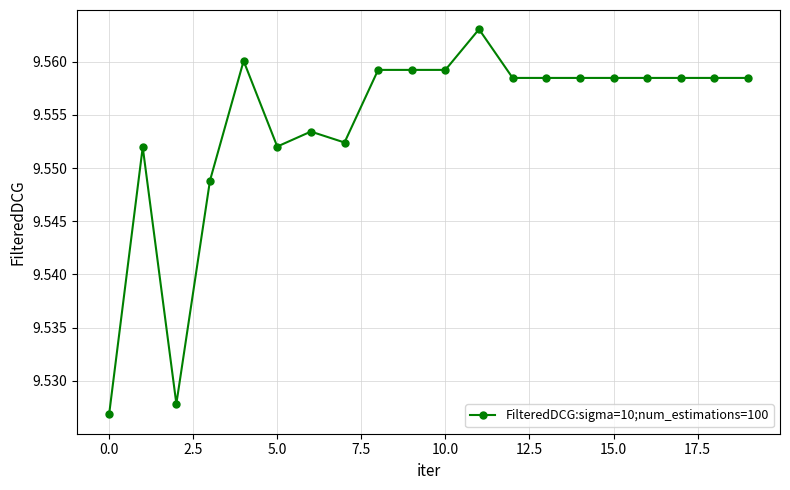

True or false: there are more than 0 points higher than both neighbors.

True